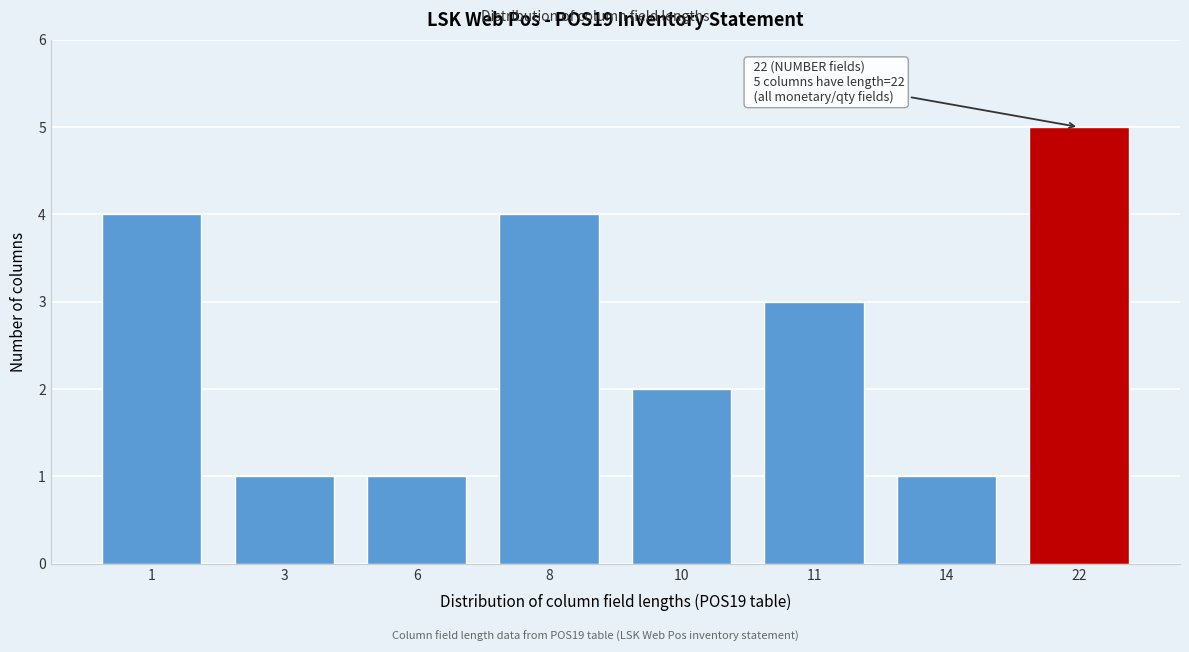

Reading right to left, extract all data points from this chart.

22=5	14=1	11=3	10=2	8=4	6=1	3=1	1=4